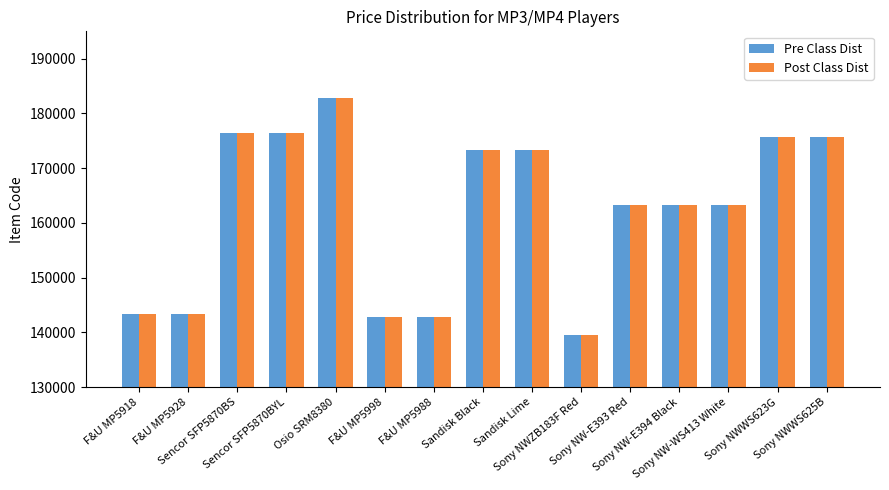

Are the bars horizontal?

No